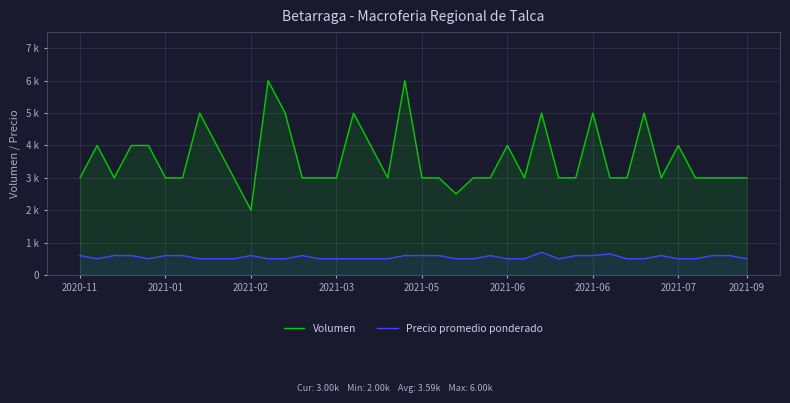

How many interior local peaks does the Precio promedio ponderado series have?

6